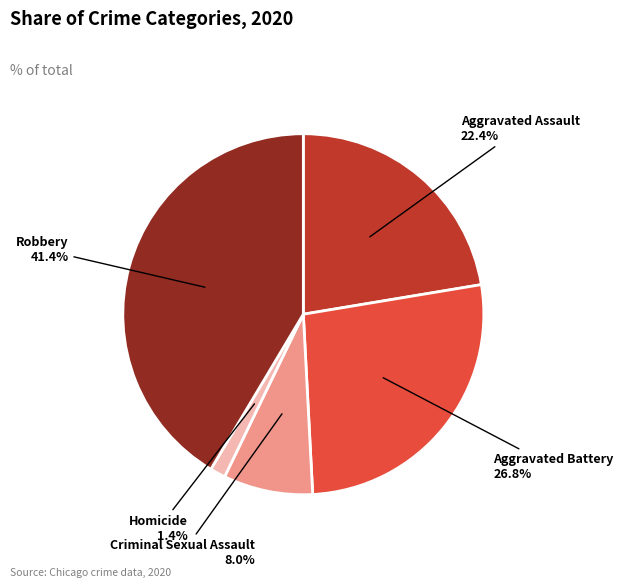

Is there a majority slice in this chart?

No